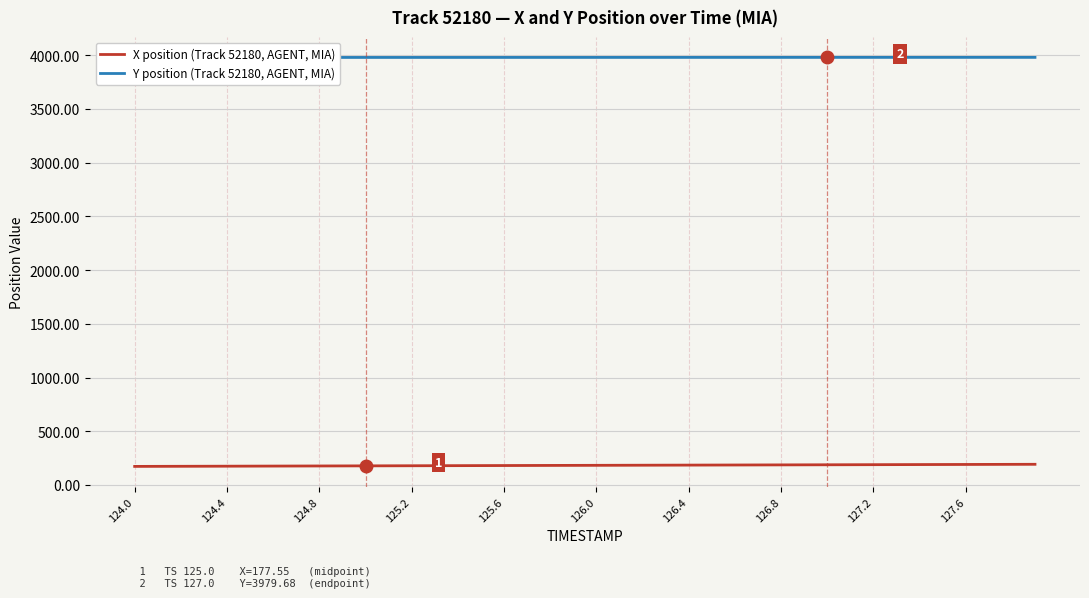

Count the number of categories in the chart.

40